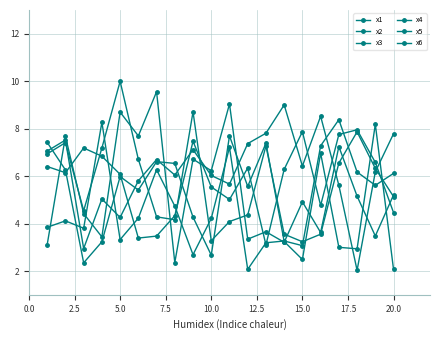

How many values in the x1 series are below 5?

9